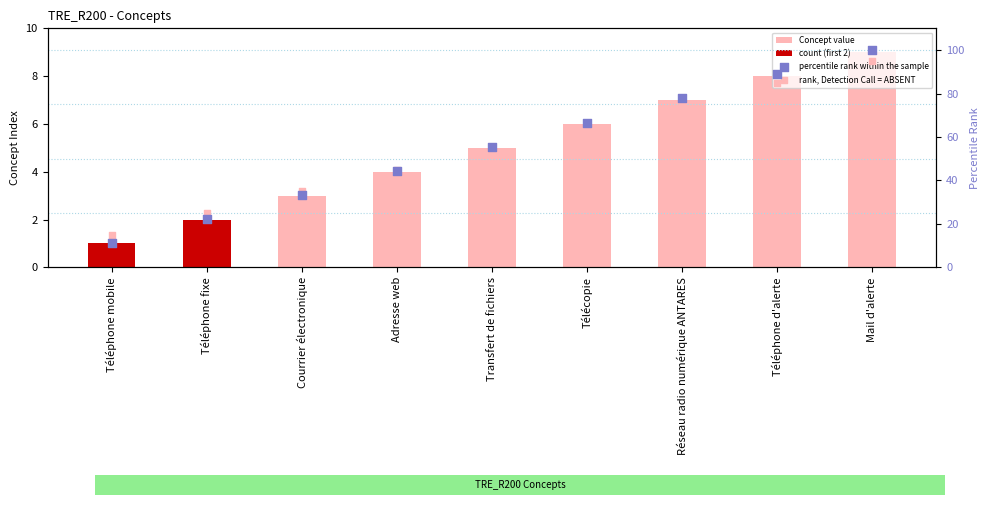

Which has a higher value, Réseau radio numérique ANTARES or Téléphone mobile?

Réseau radio numérique ANTARES